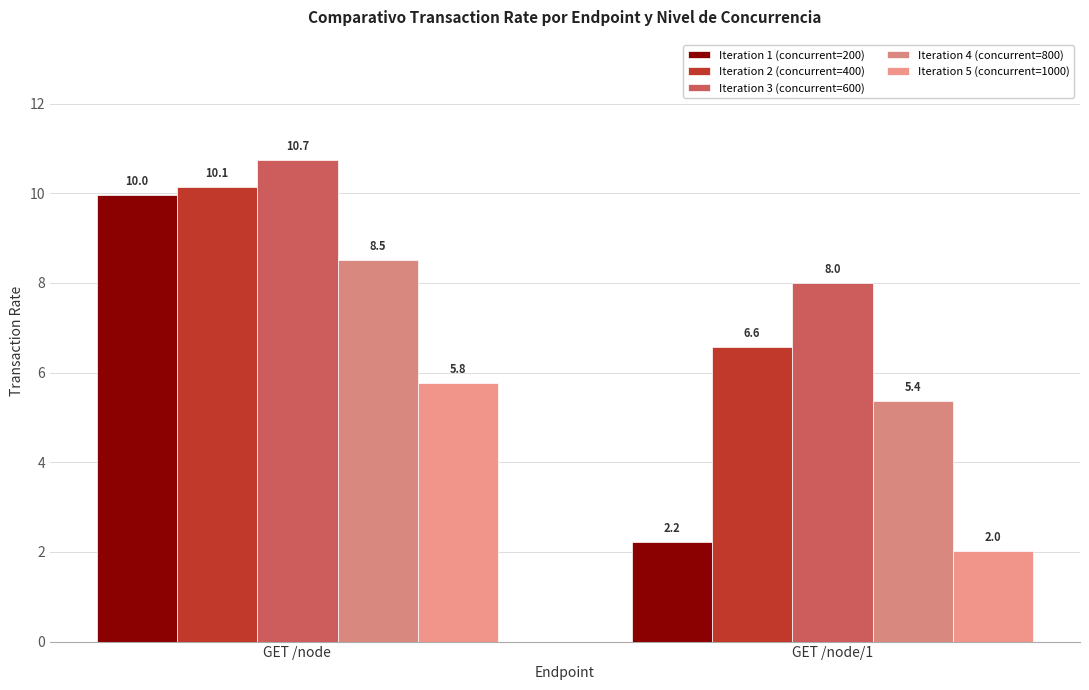

At which category is the sum across all series the highest?

GET /node